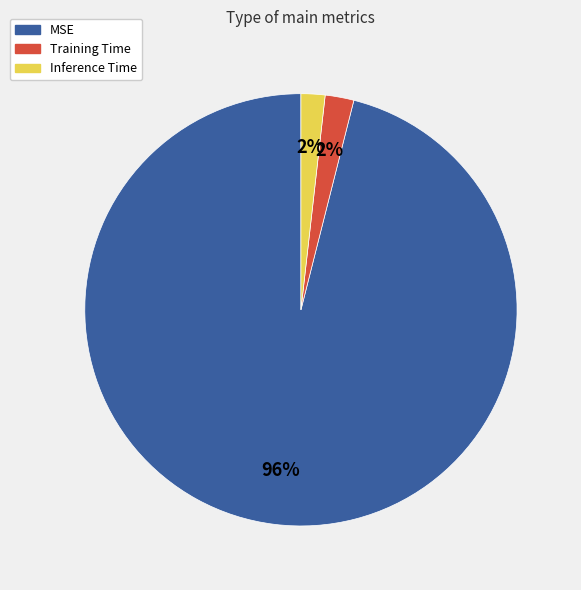

Is the sum of Inference Time and Training Time greater than half?

No